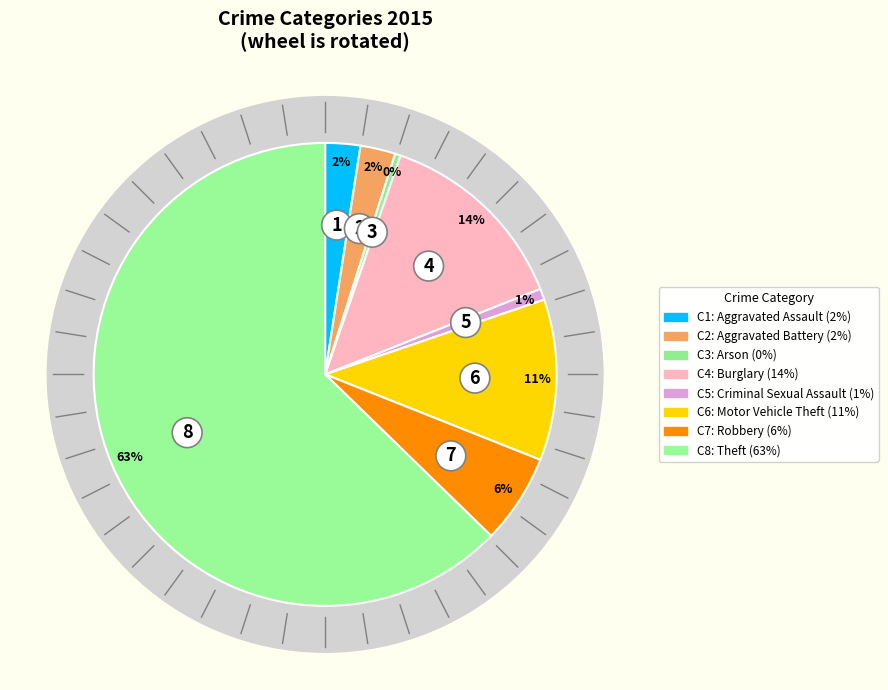

What portion of the pie excludes Criminal Sexual Assault?

99.2%